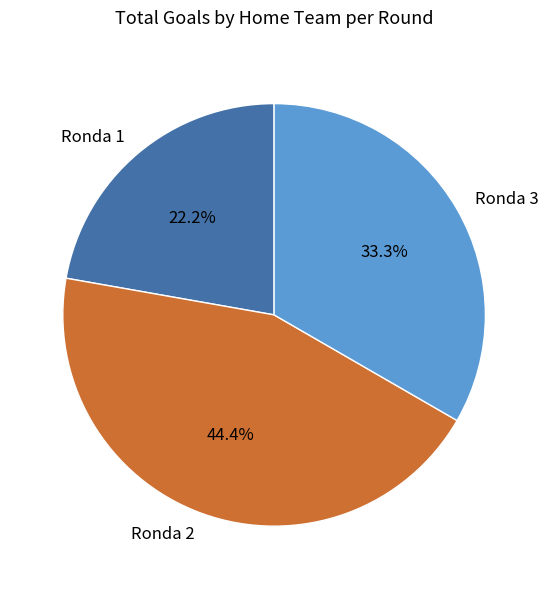

What is the largest slice in the pie chart?

Ronda 2